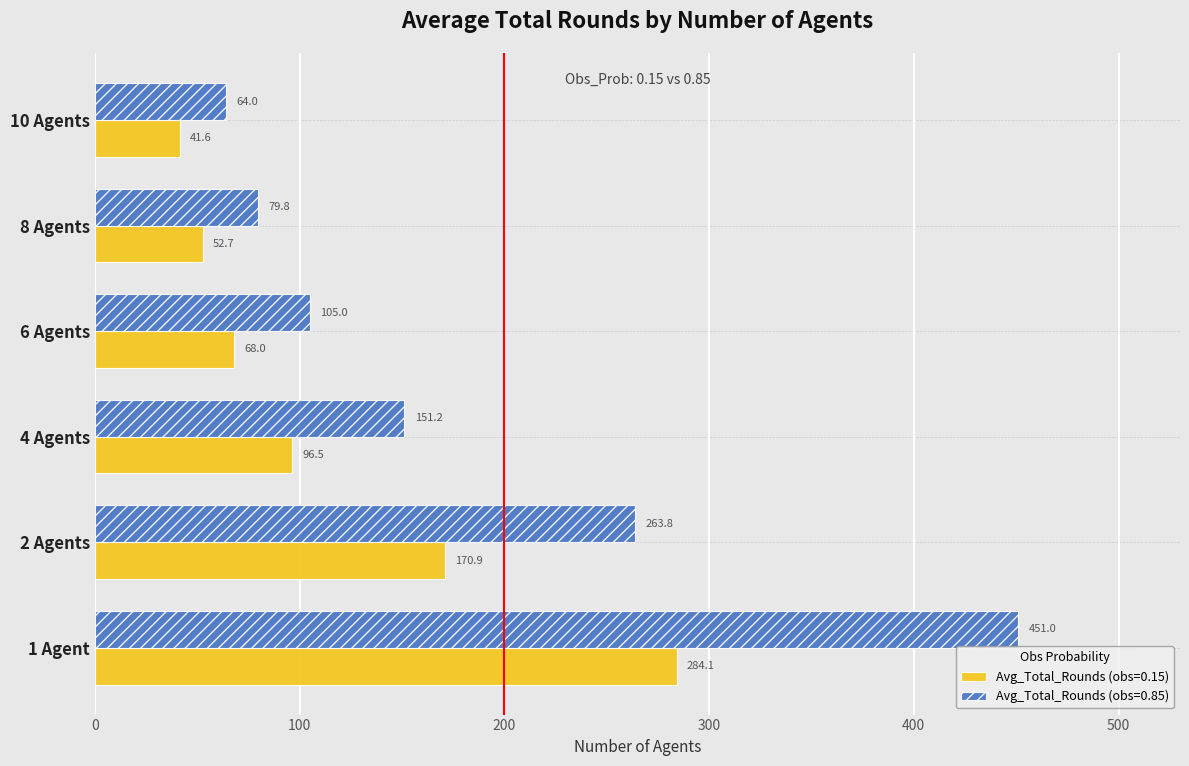

Which series has the largest range (max minus min)?

Avg_Total_Rounds (obs=0.85)